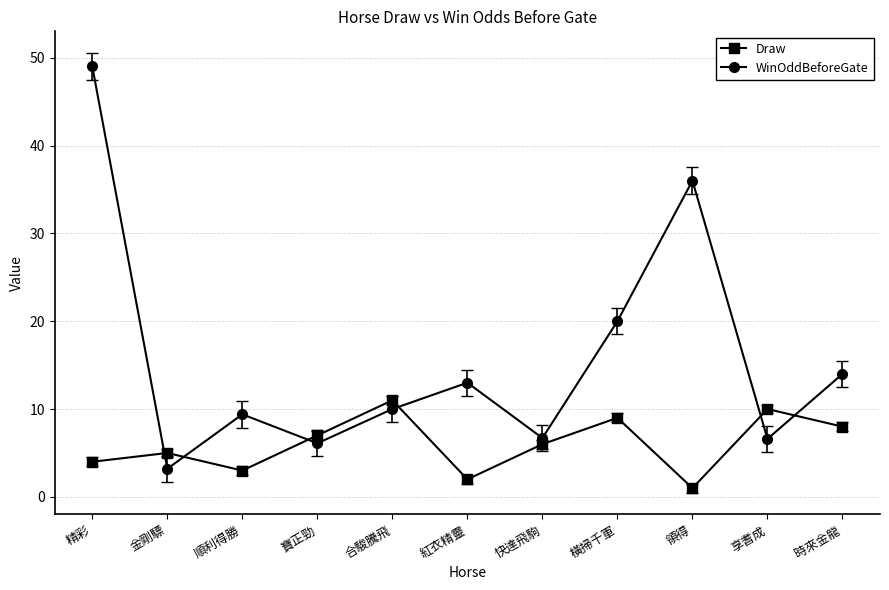

What is the difference between the Draw values at 紅衣精靈 and 快達飛駒?

4.0